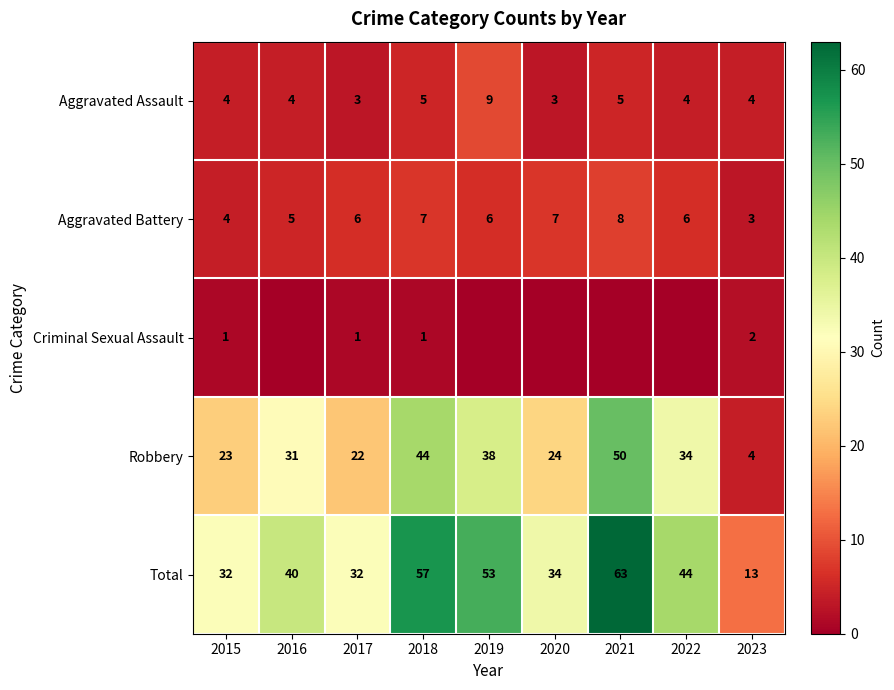

Is the value of Aggravated Assault at 2015 greater than the value of Aggravated Battery at 2021?

No